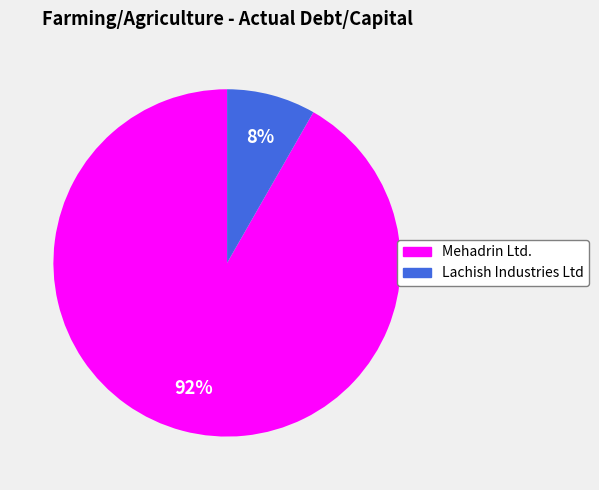

To the nearest percent, what is the average slice percentage?

50%